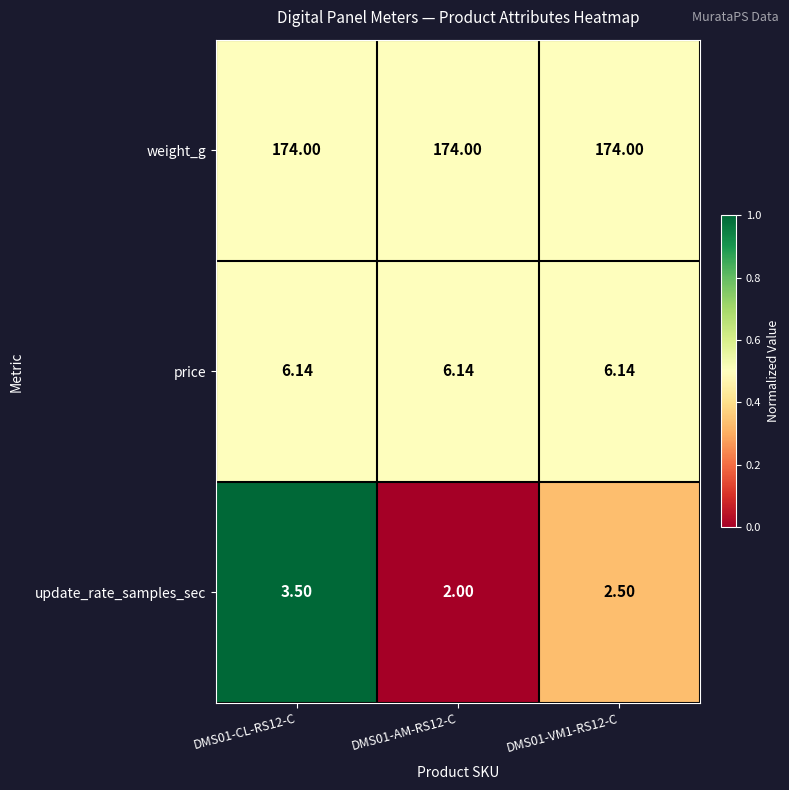

Which series has the largest range (max minus min)?

update_rate_samples_sec